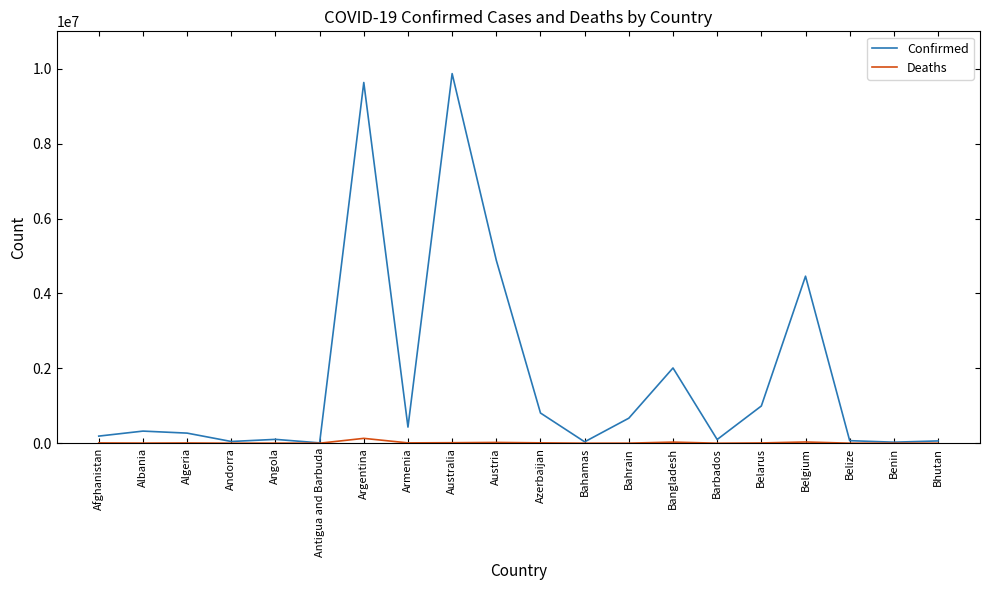

Which series has the largest total across all categories?

Confirmed